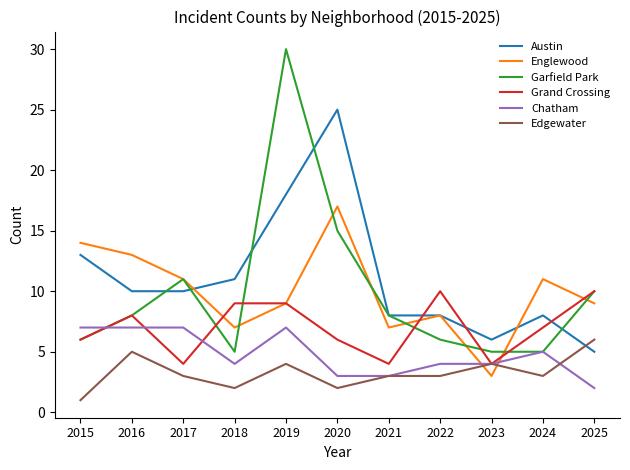

Which series has the largest total across all categories?

Austin